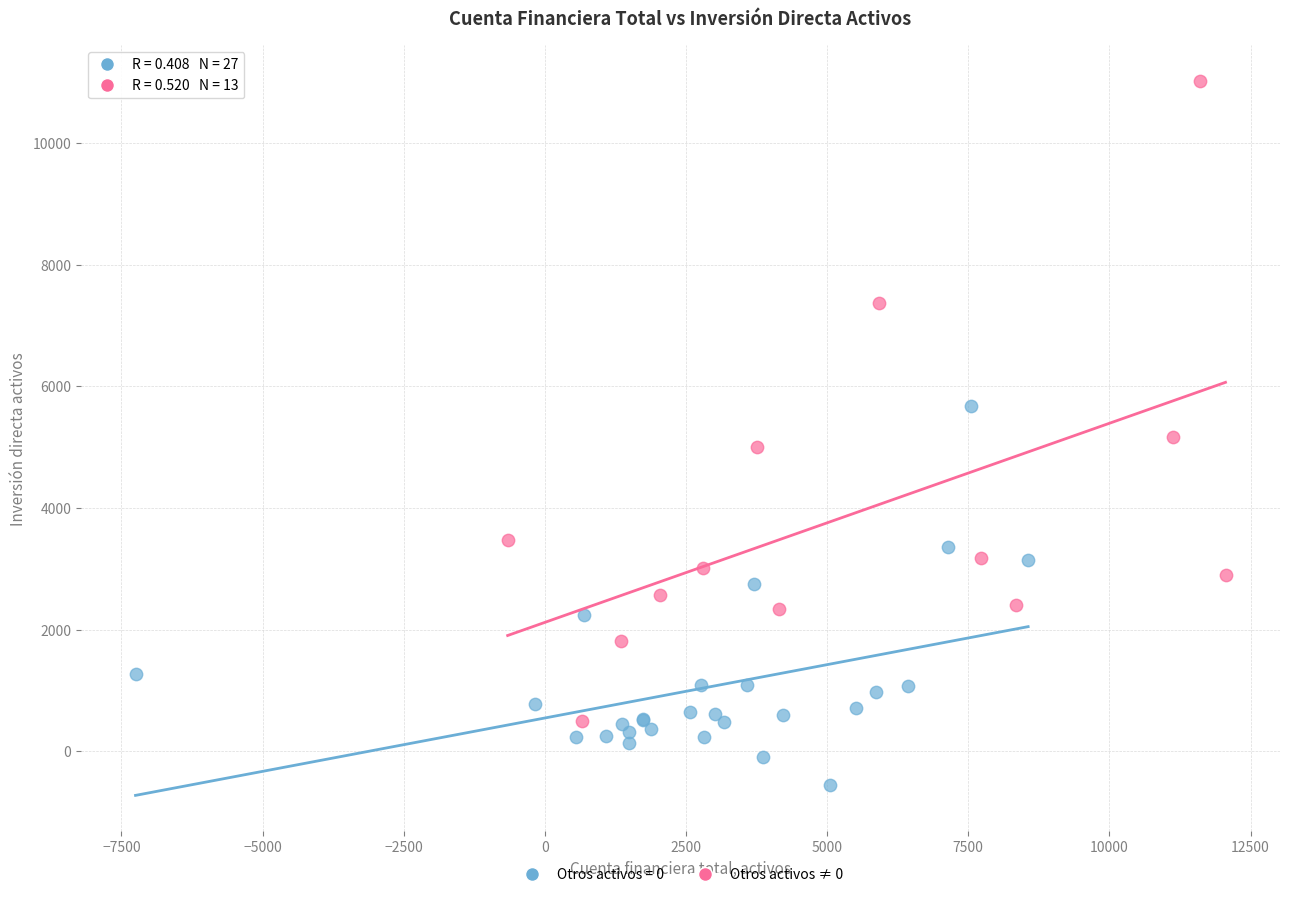

Which series has the largest Y range (max minus min)?

Otros activos ≠ 0